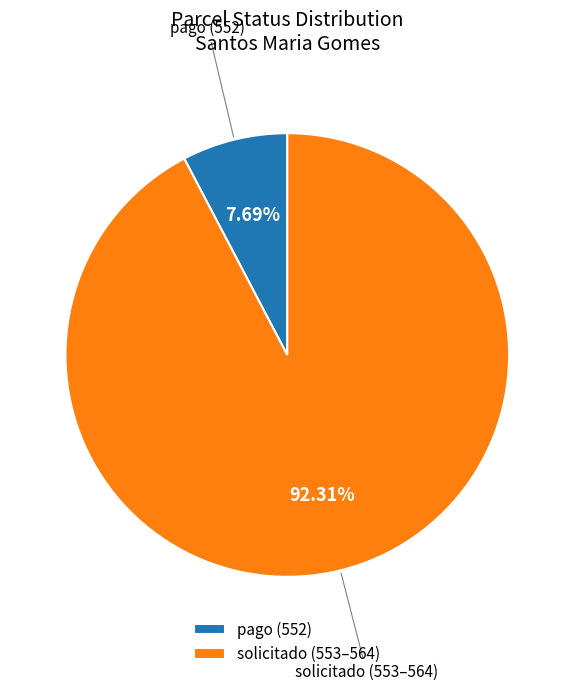

Which category has the smallest portion of the pie?

pago